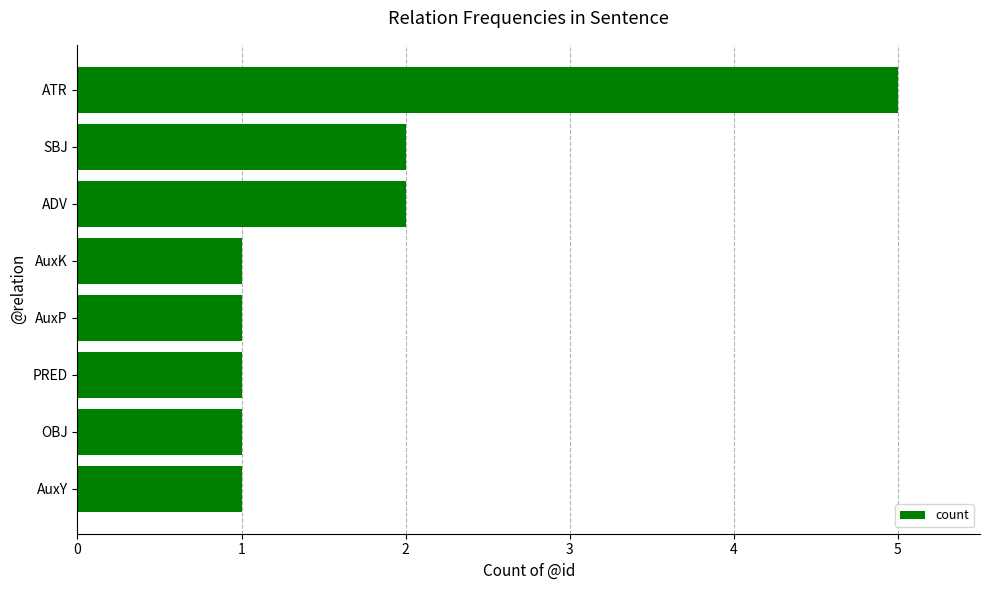

What is the greatest value displayed?

5